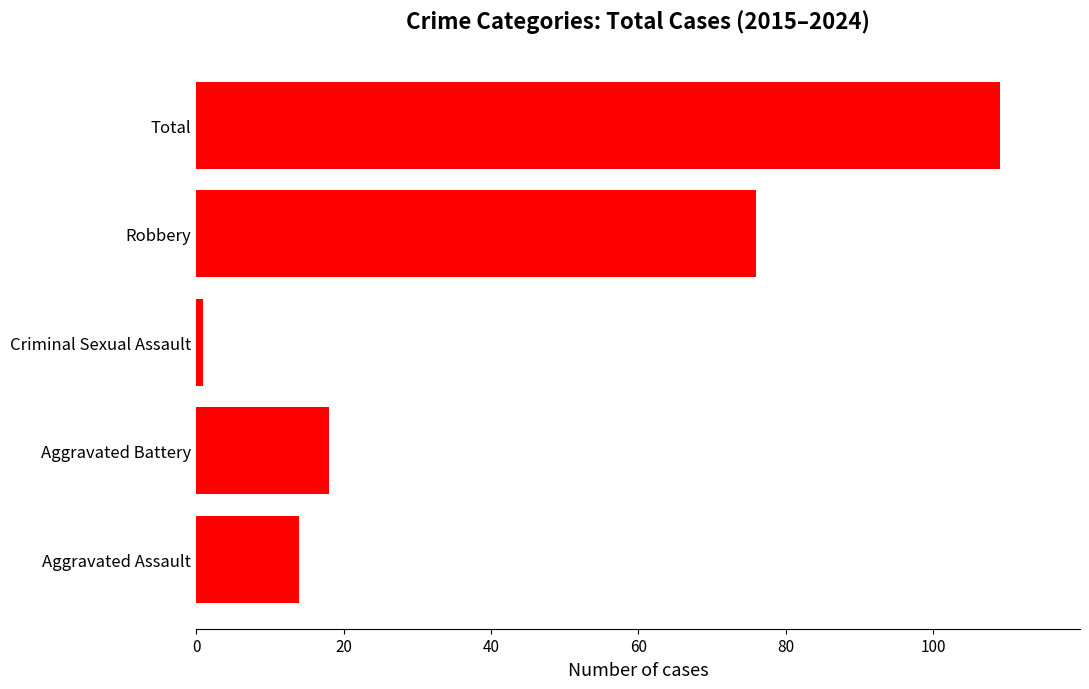

The value at Total is 109. True or false?

True